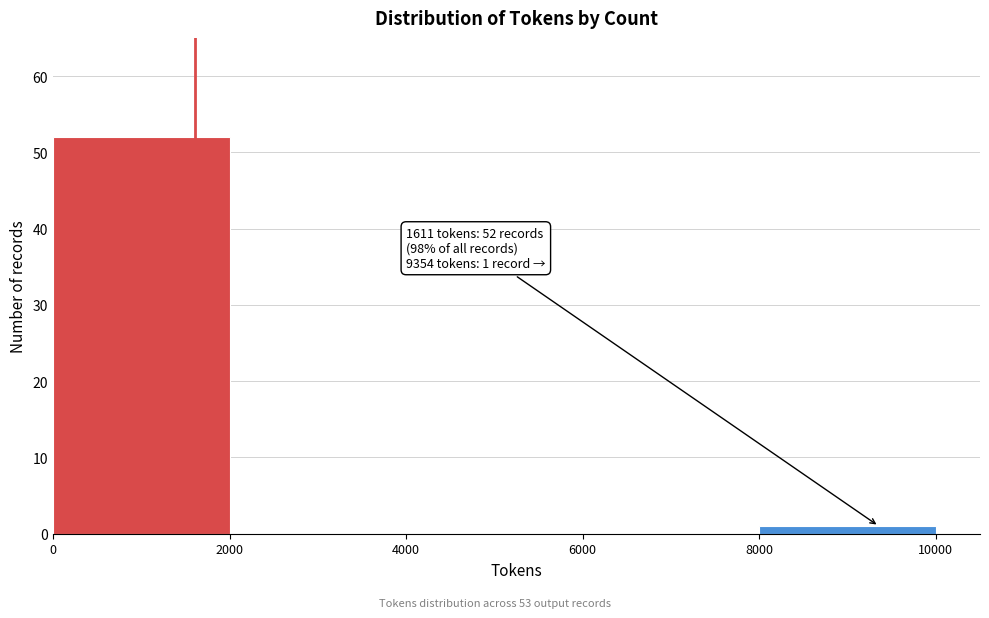

Which range on the x-axis has the tallest bar?

0 to 2000